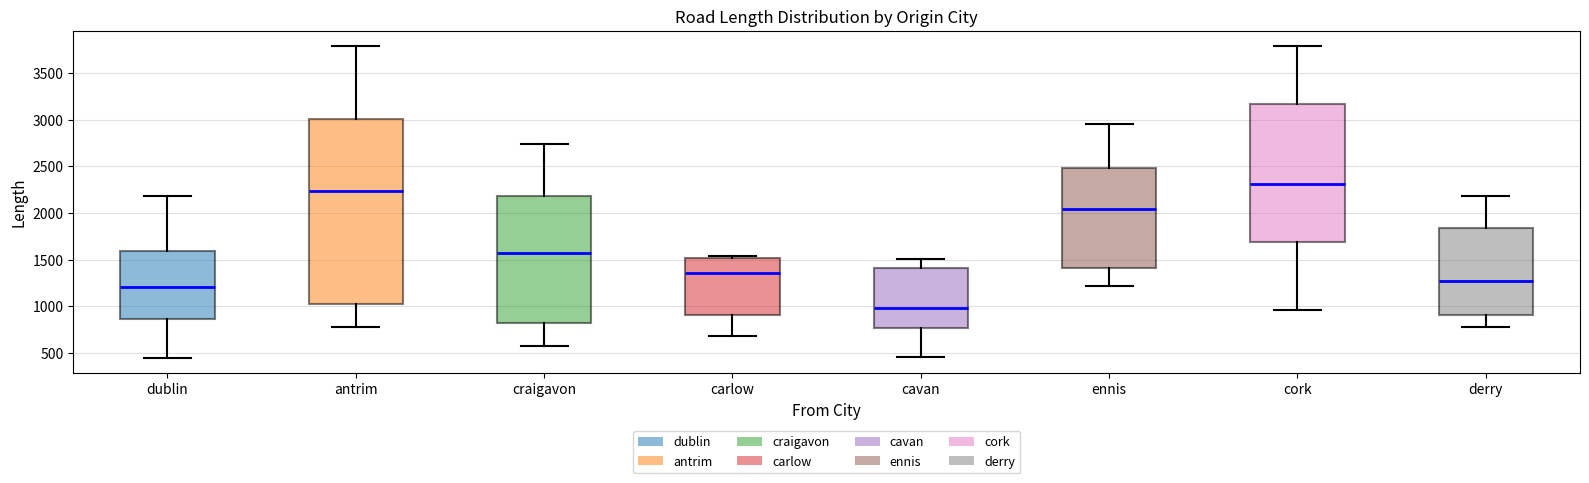

Where is the upper edge of the box for cork on the y-axis? The values are not printed on the chart, so give them approximately, as read against the axis.

3150